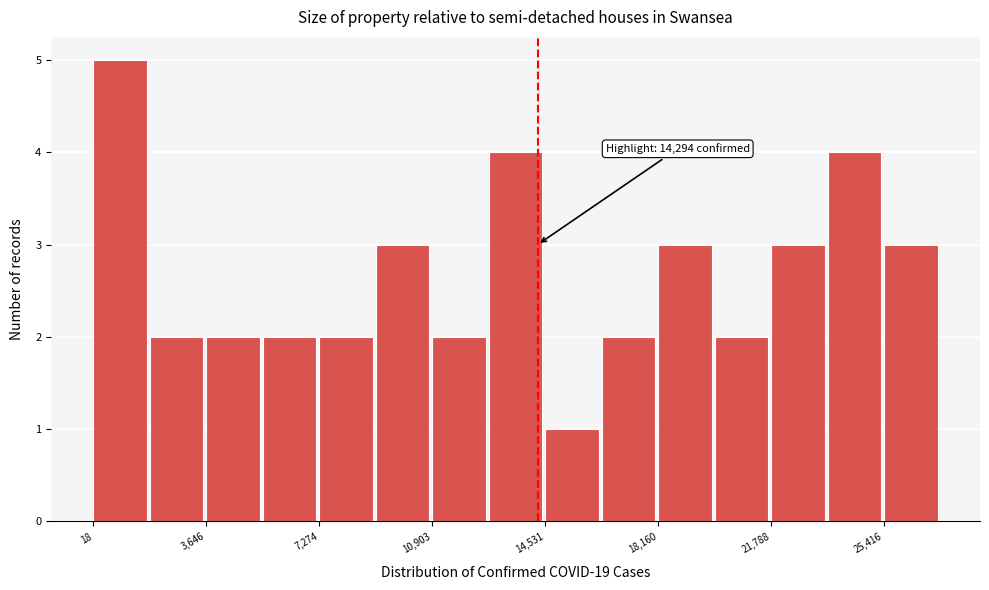

Read against the x-axis, roughly where is the centre of the tallest bar?

1000